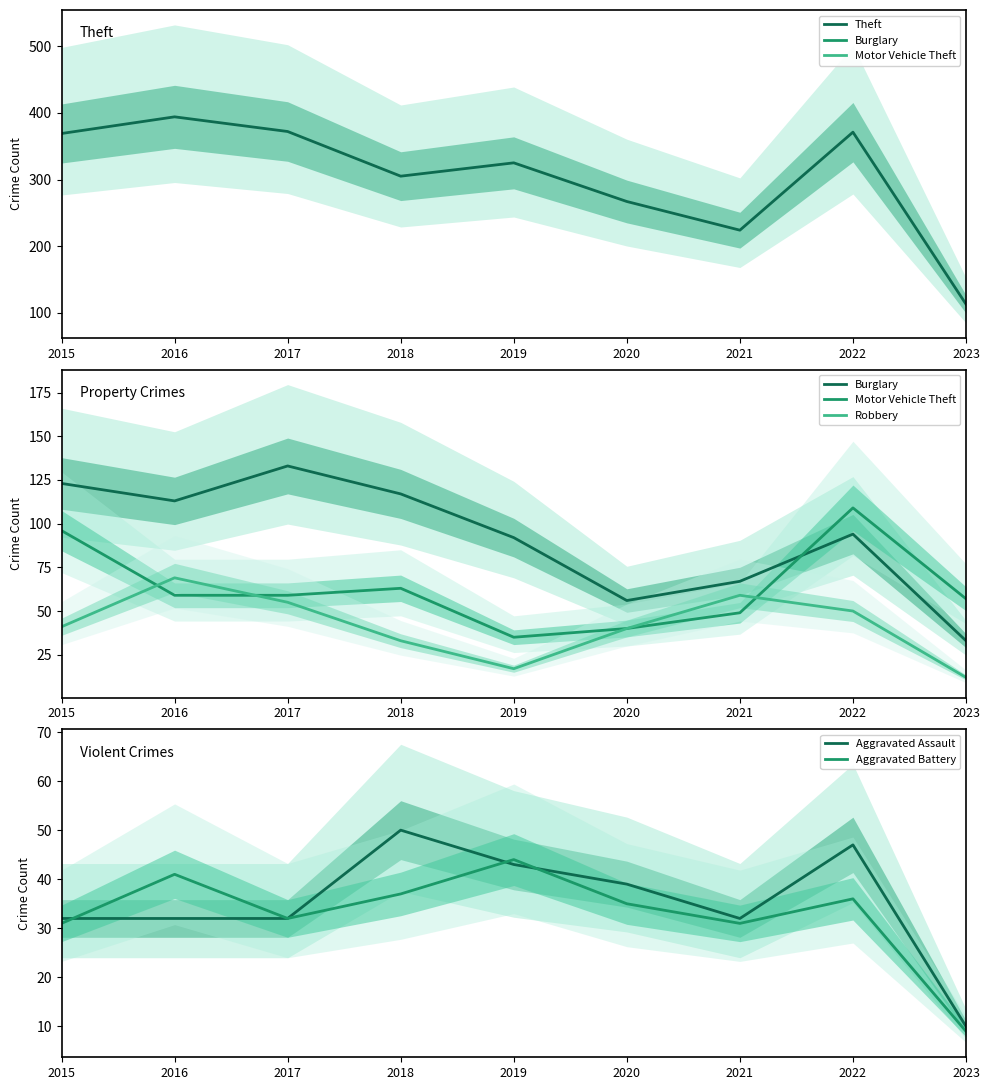

What is the lowest value of the Theft series?

113